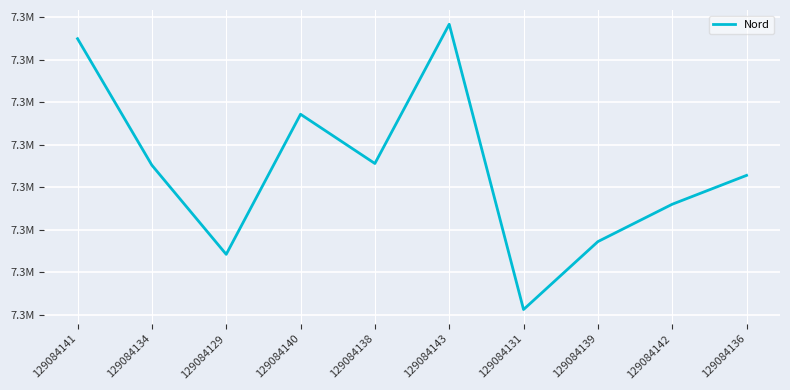

What position from the left is 129084143?

6